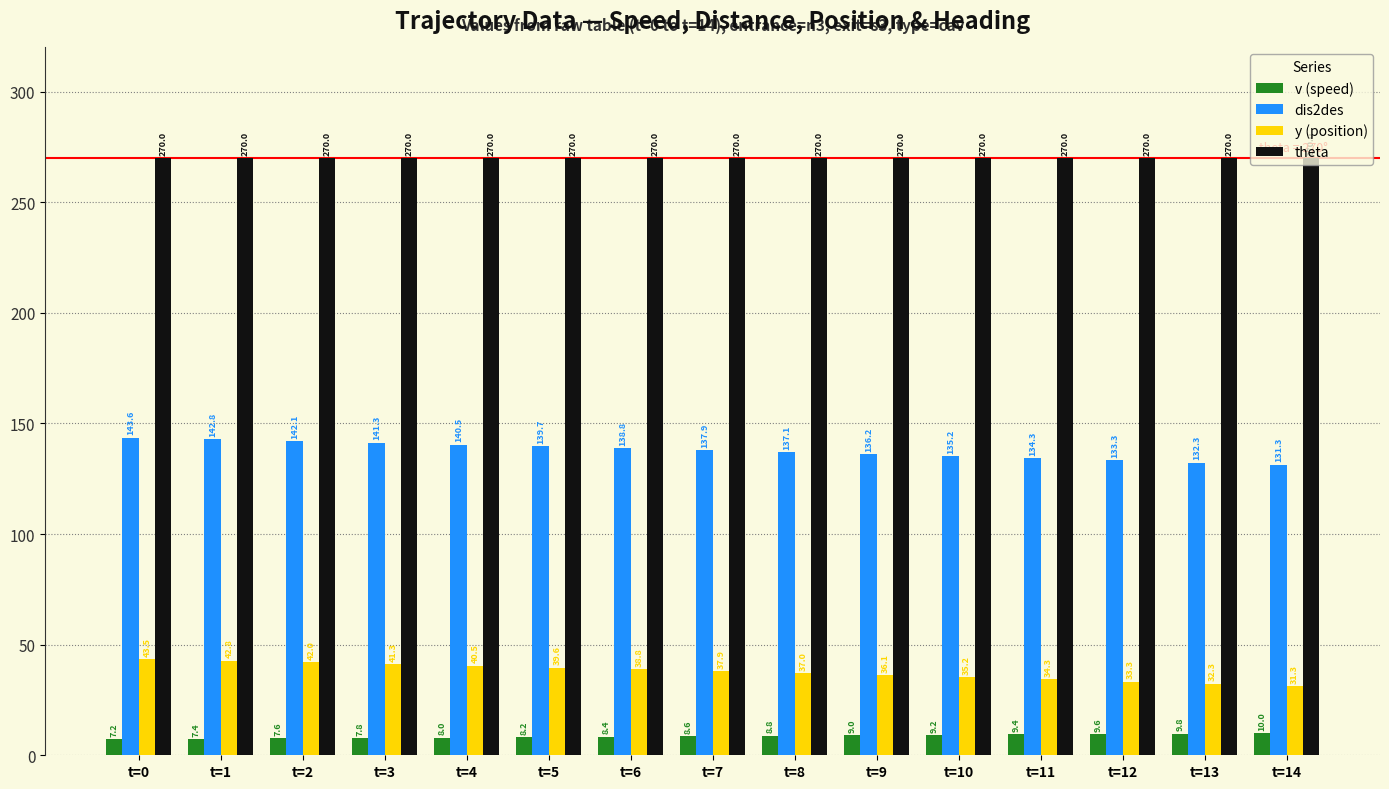

At which label is v (speed) closest to 8?

t=4